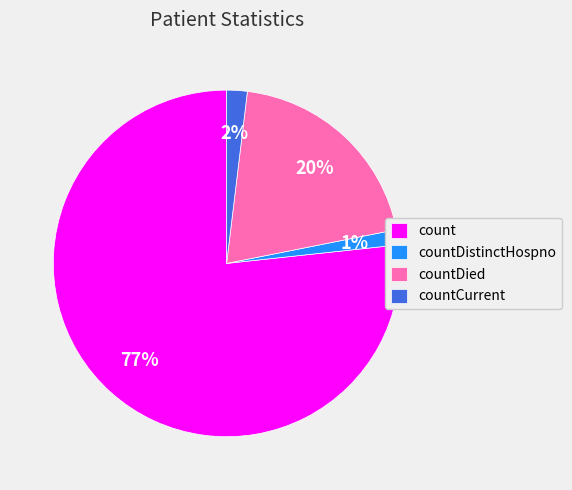

True or false: count accounts for 66% of the total.

False